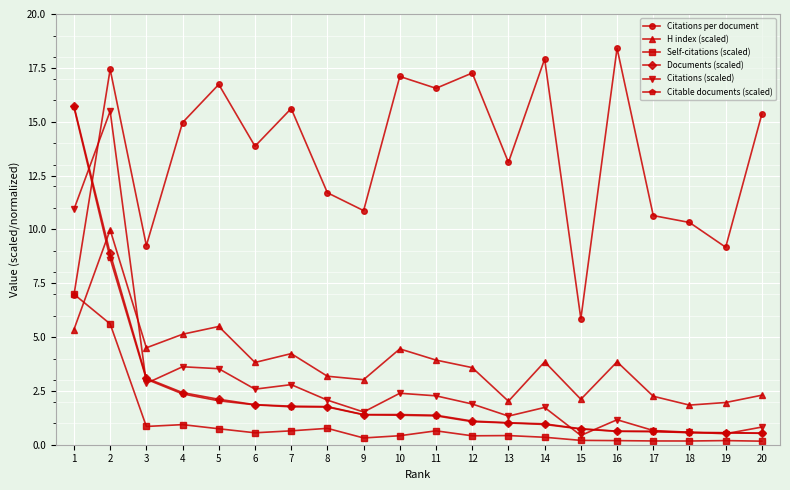

True or false: Citations (scaled) has more than 1 points higher than both neighbors.

True